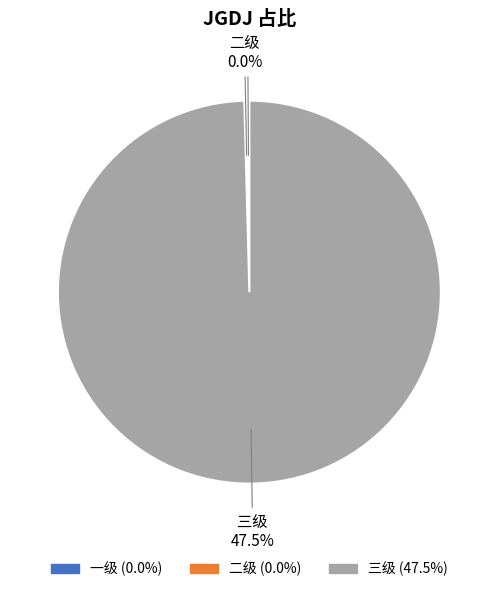

To the nearest percent, what is the difference between the 二级 and 三级 slice percentages?

100%